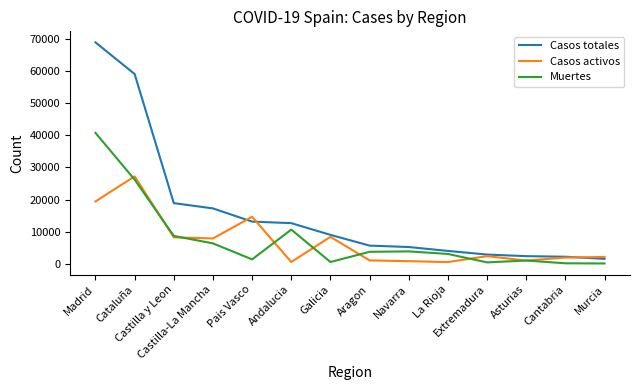

What is the minimum value for Casos totales?

1587